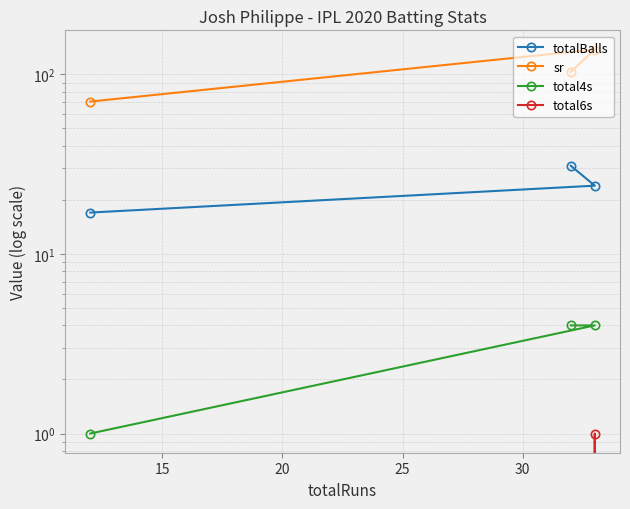

Is this an area chart (filled region under the line)?

No